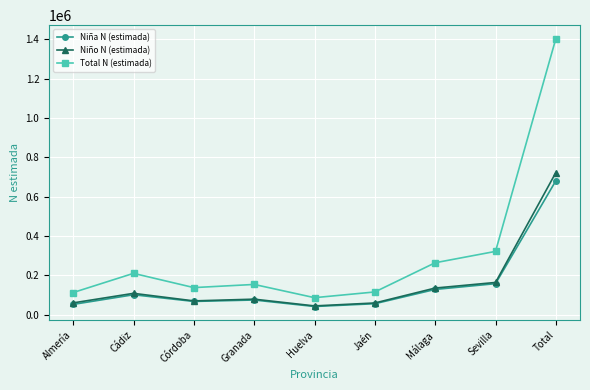

What is the minimum value for Niña N (estimada)?

41852